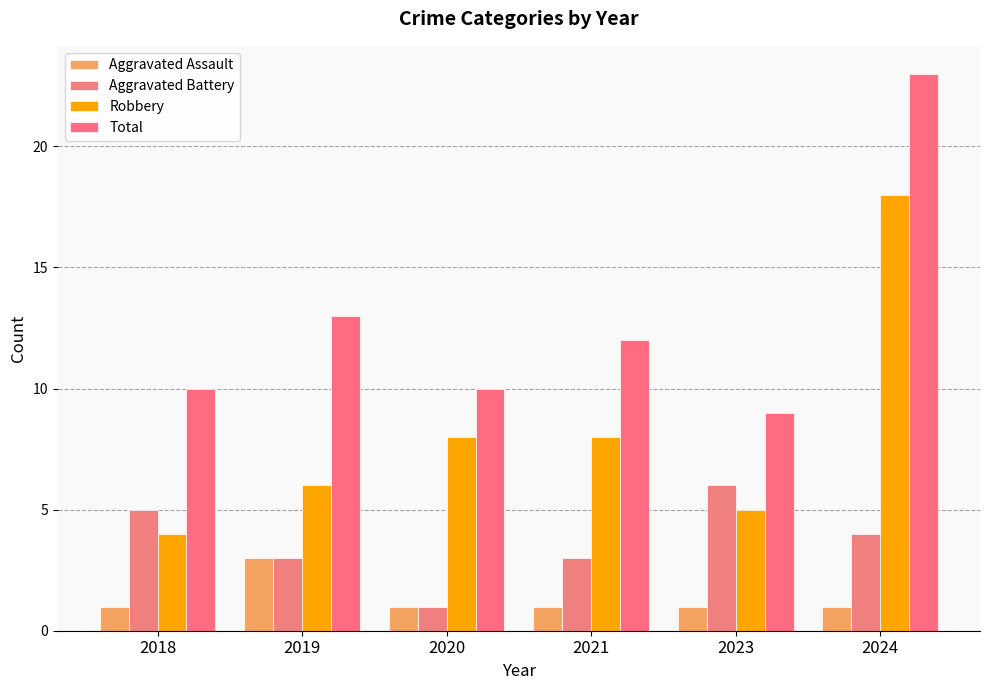

What is the sum of all Aggravated Battery values?

22